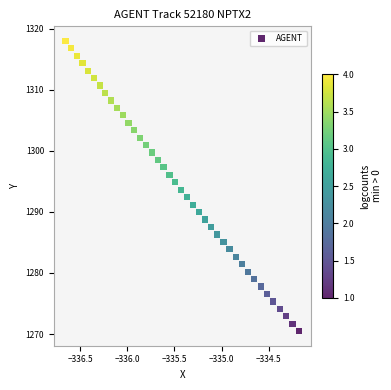

What is the range of Y values (max minus min)?

47.5